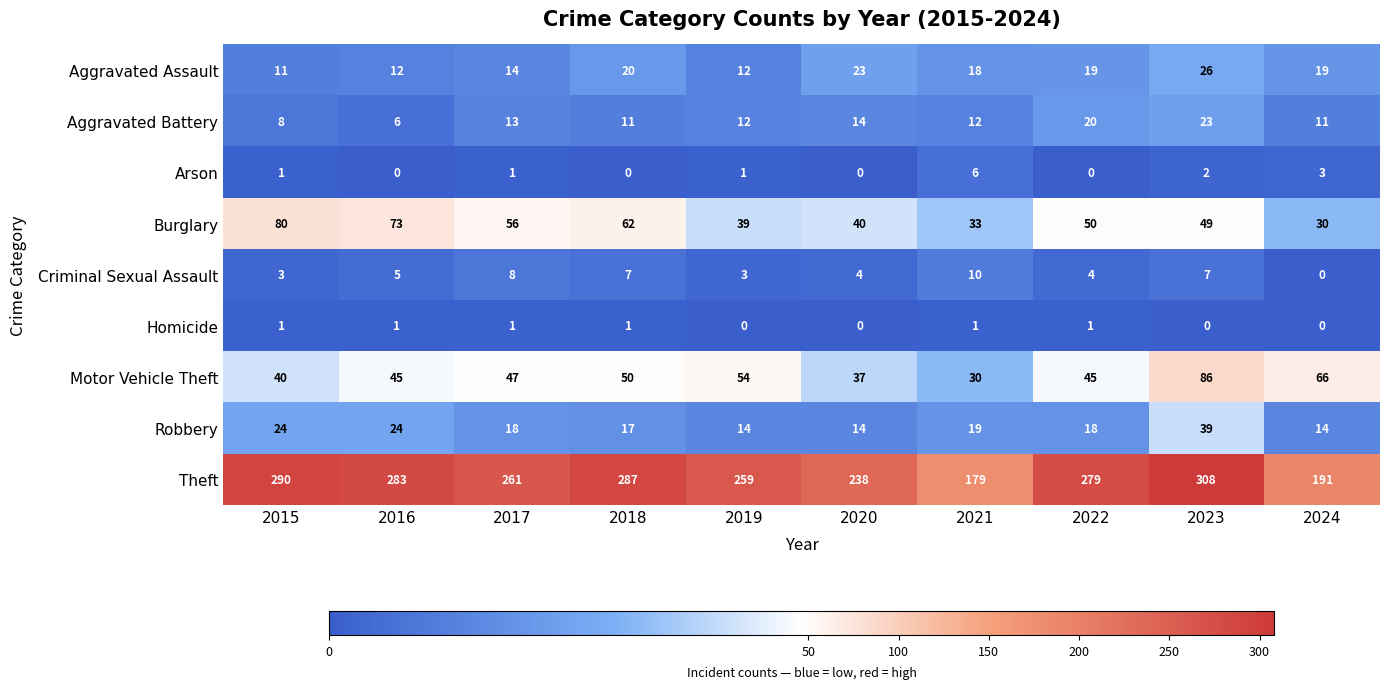

At which label is Criminal Sexual Assault closest to 5?

2016